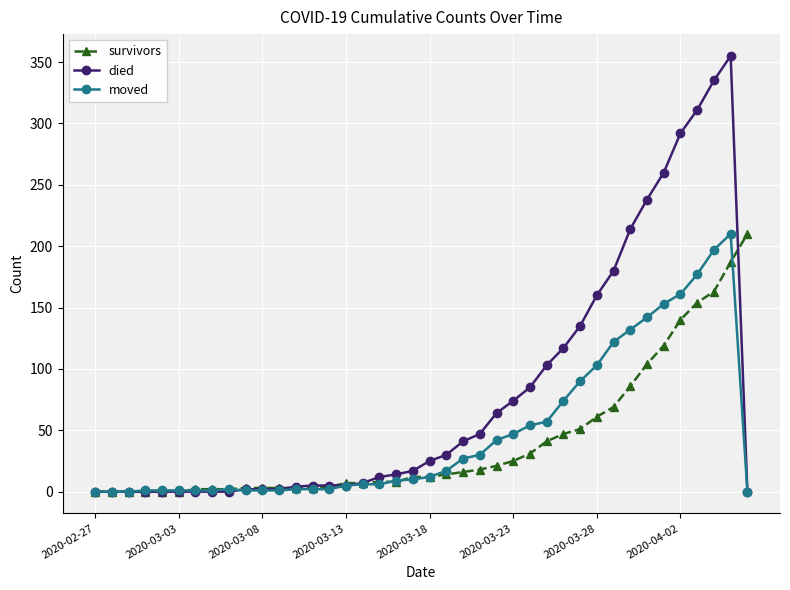

Which series has the widest spread of values?

died